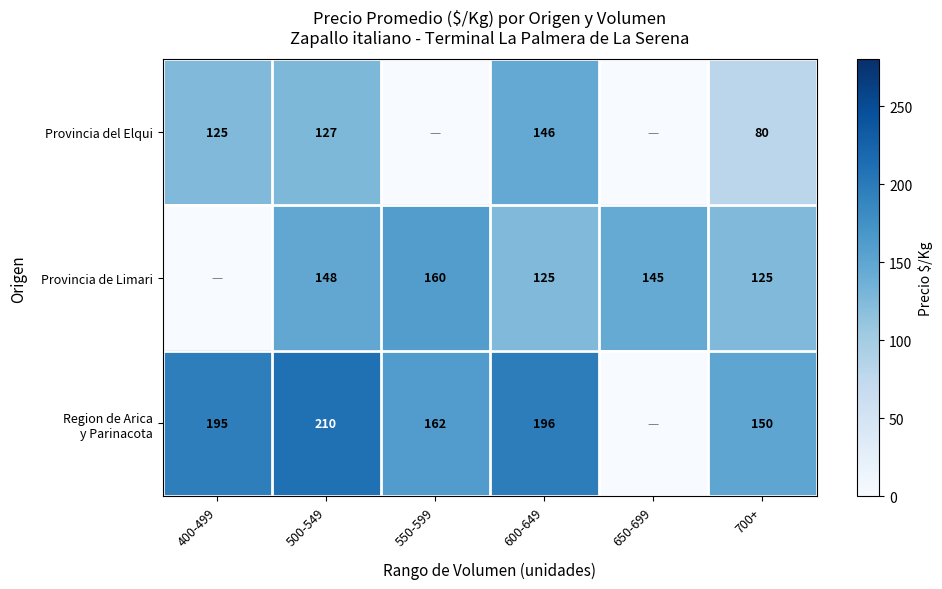

What is the spread (max minus min) of values at 700+?

70